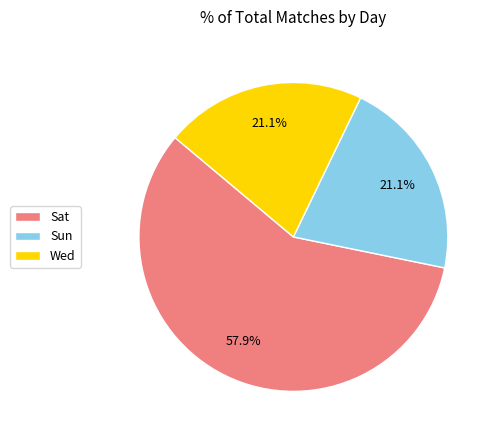

Is there any slice that represents more than half of the pie?

Yes